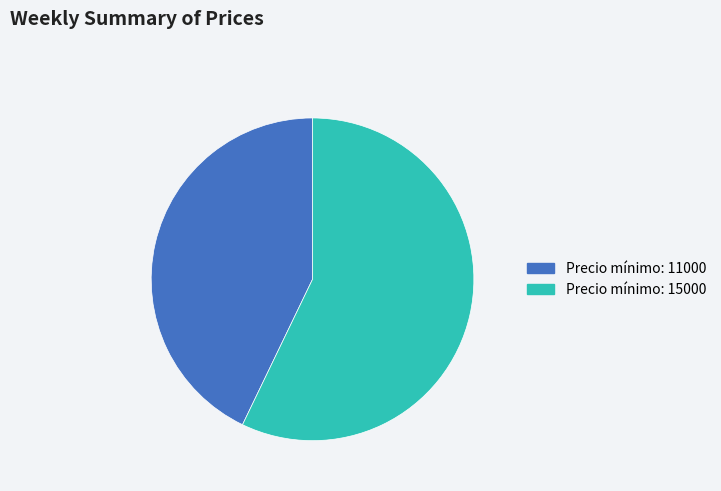

True or false: Precio mínimo: 11000 accounts for 43% of the total.

True